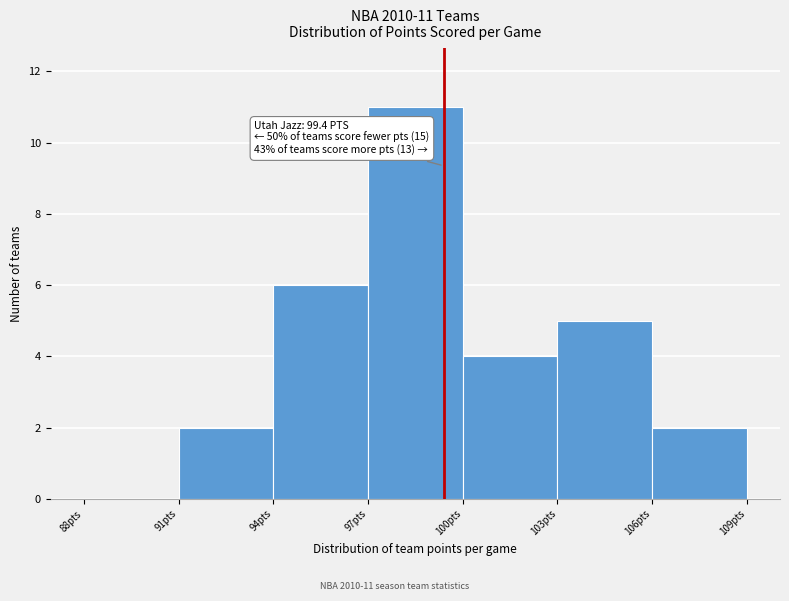

Over which range of the x-axis is the bar tallest?

97 to 100